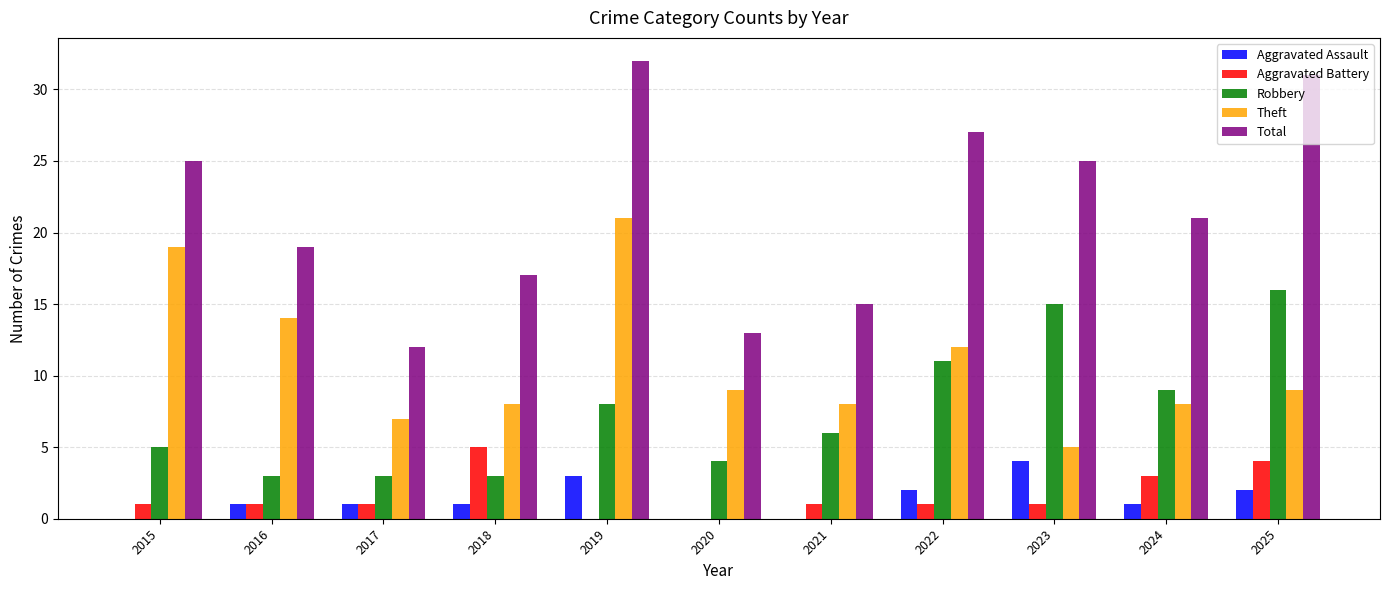

At which category is the sum across all series the highest?

2019